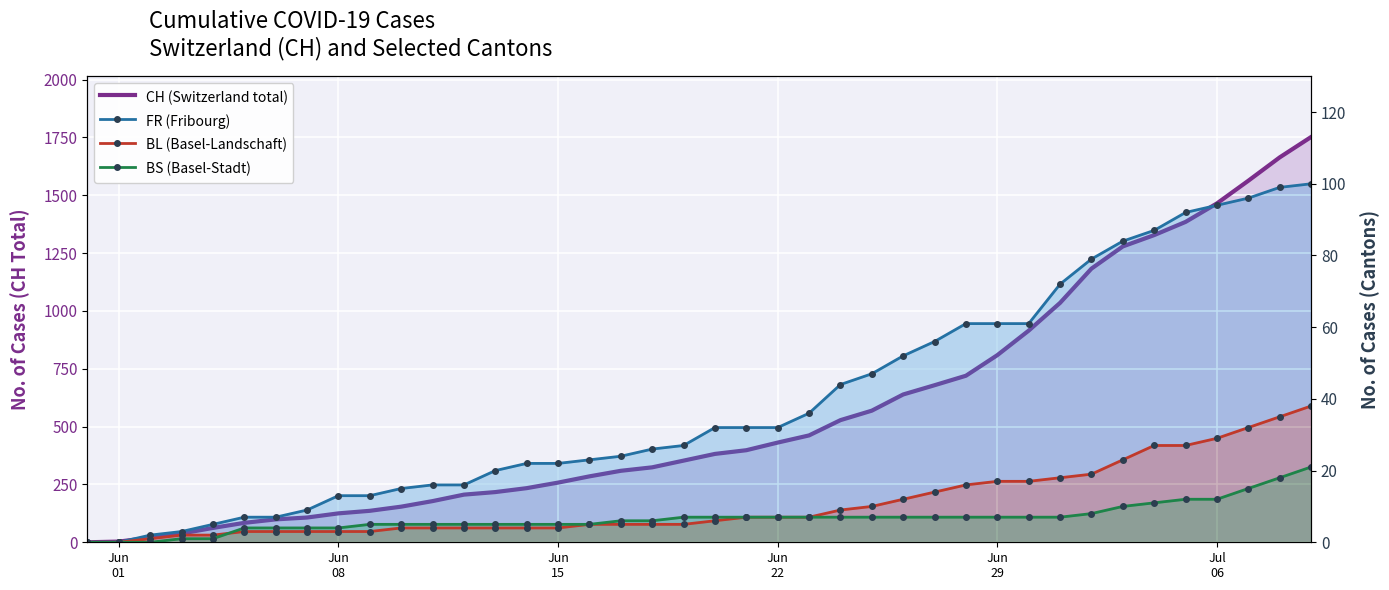

True or false: BL (Basel-Landschaft) and FR (Fribourg) cross at least once.

False